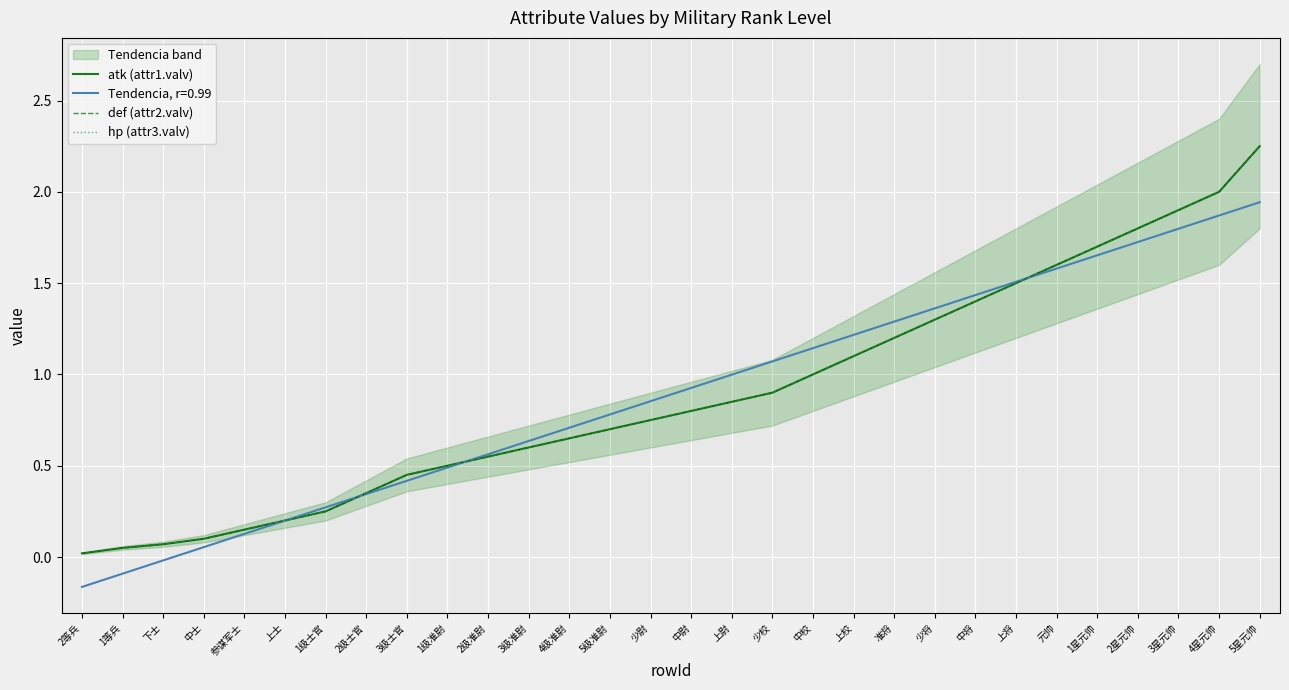

At which label is hp (attr3.valv) closest to 1?

中校